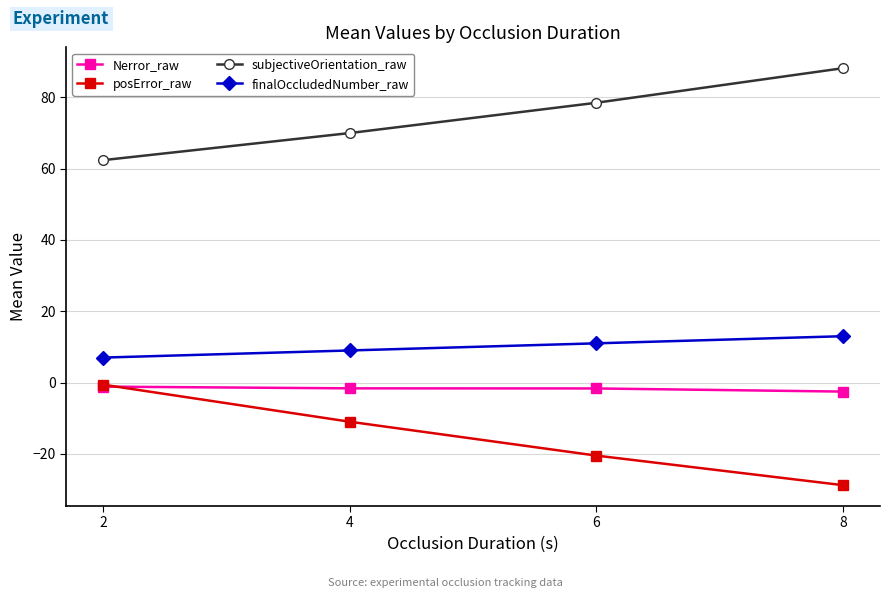

Which series has the largest range (max minus min)?

posError_raw